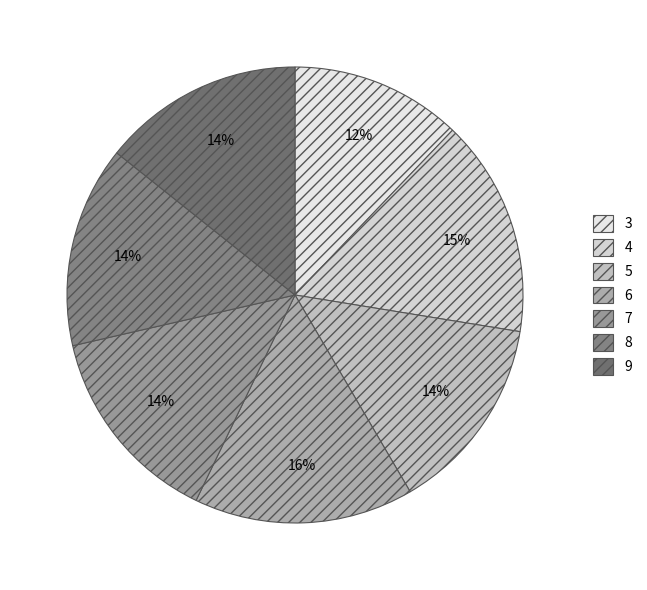

Does any single category account for the majority?

No